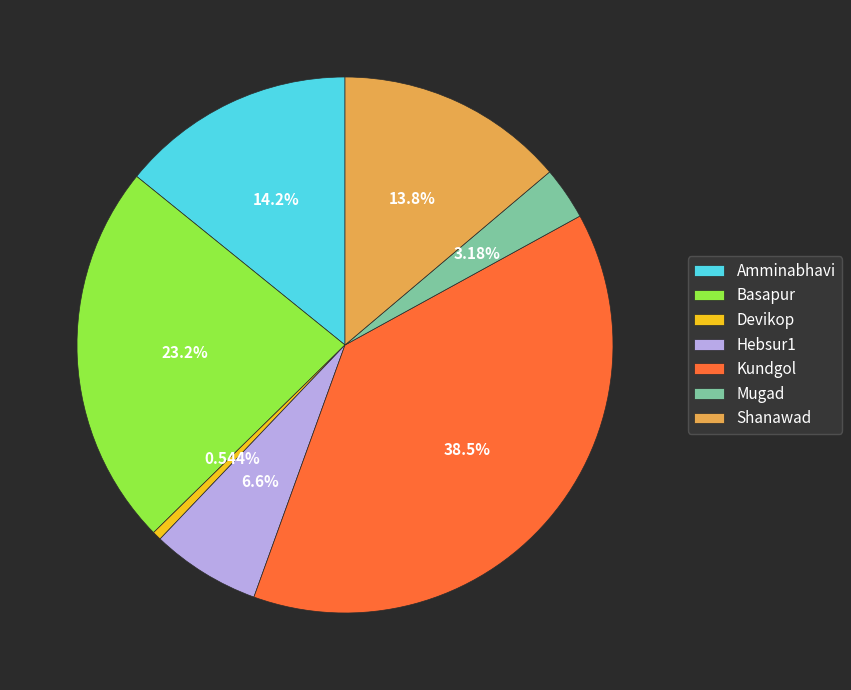

Does Hebsur1 represent more than half of the total?

No